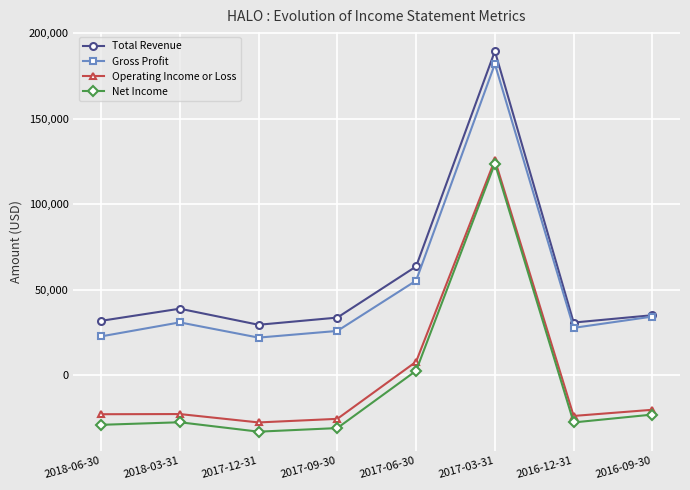

What is the minimum value shown in the chart?

-32900